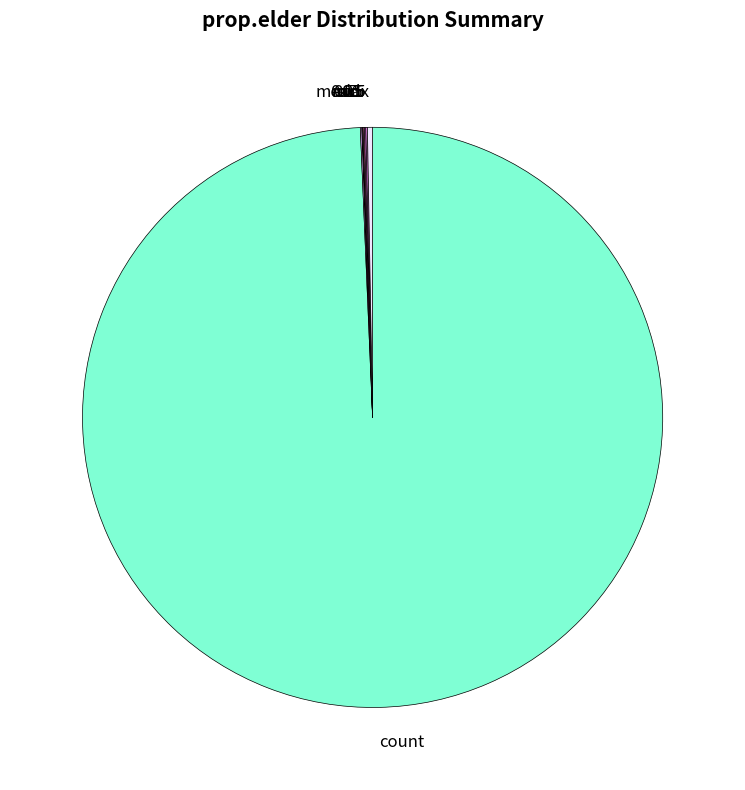

Does any single category account for the majority?

Yes